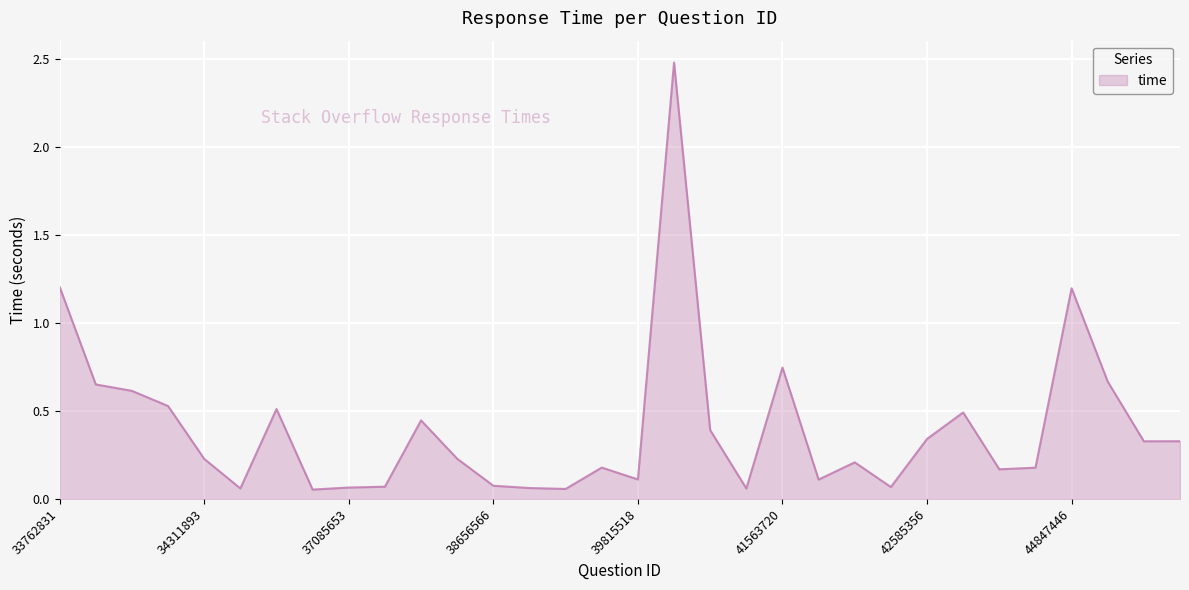

What is the difference between the maximum and minimum values?

2.4